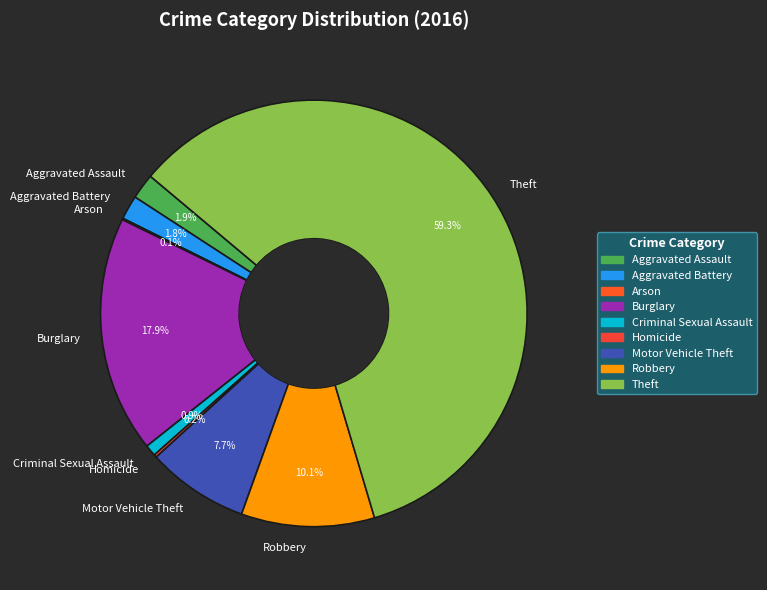

Approximately how many times larger is the value at Motor Vehicle Theft compared to Criminal Sexual Assault?

9.0